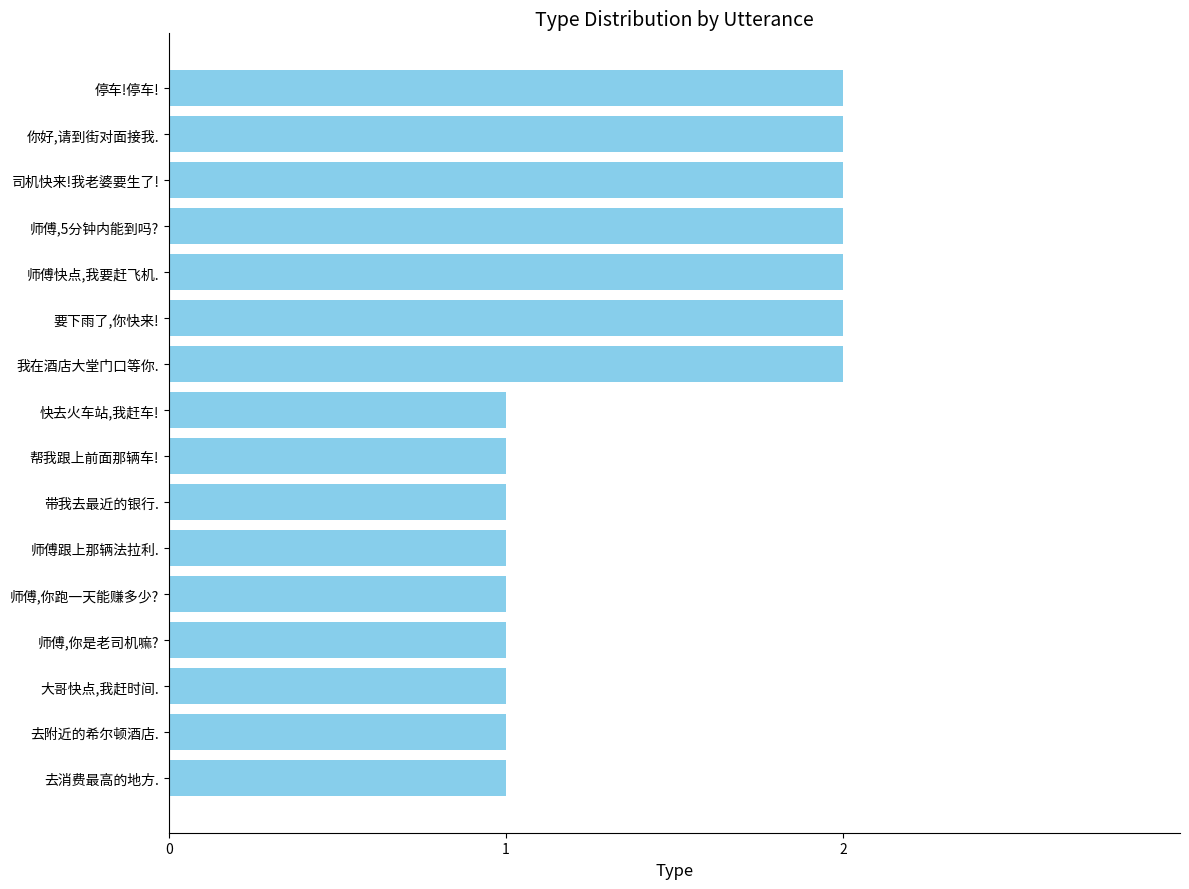

What is the change in value from 去附近的希尔顿酒店. to 司机快来!我老婆要生了!?

+1